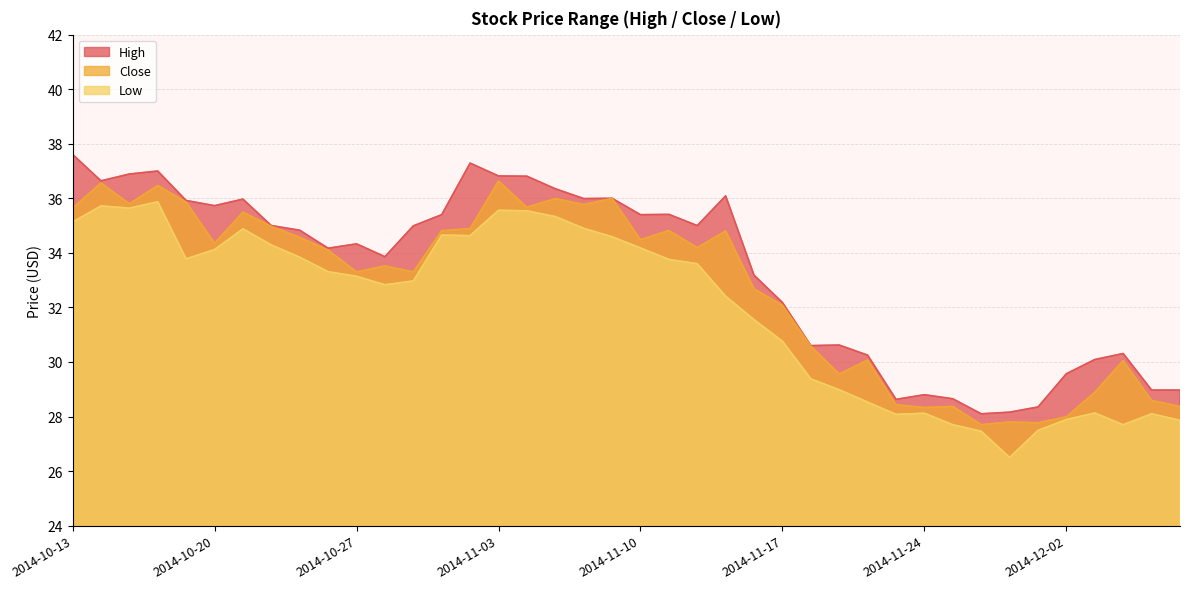

What is the label of the 31st point from the left?

2014-11-24